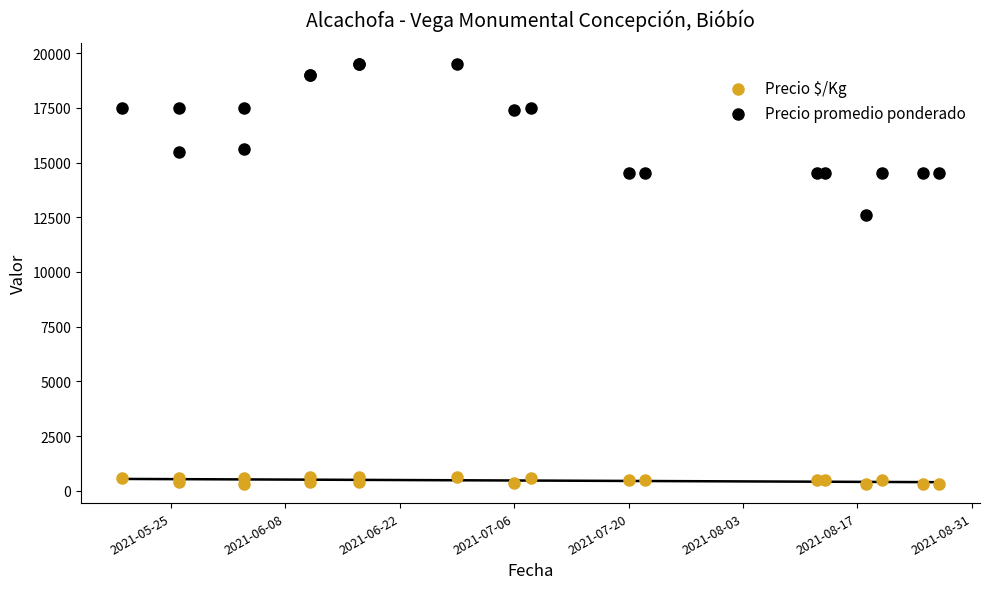

Across all series, what Y value is closest to 9895?

12600